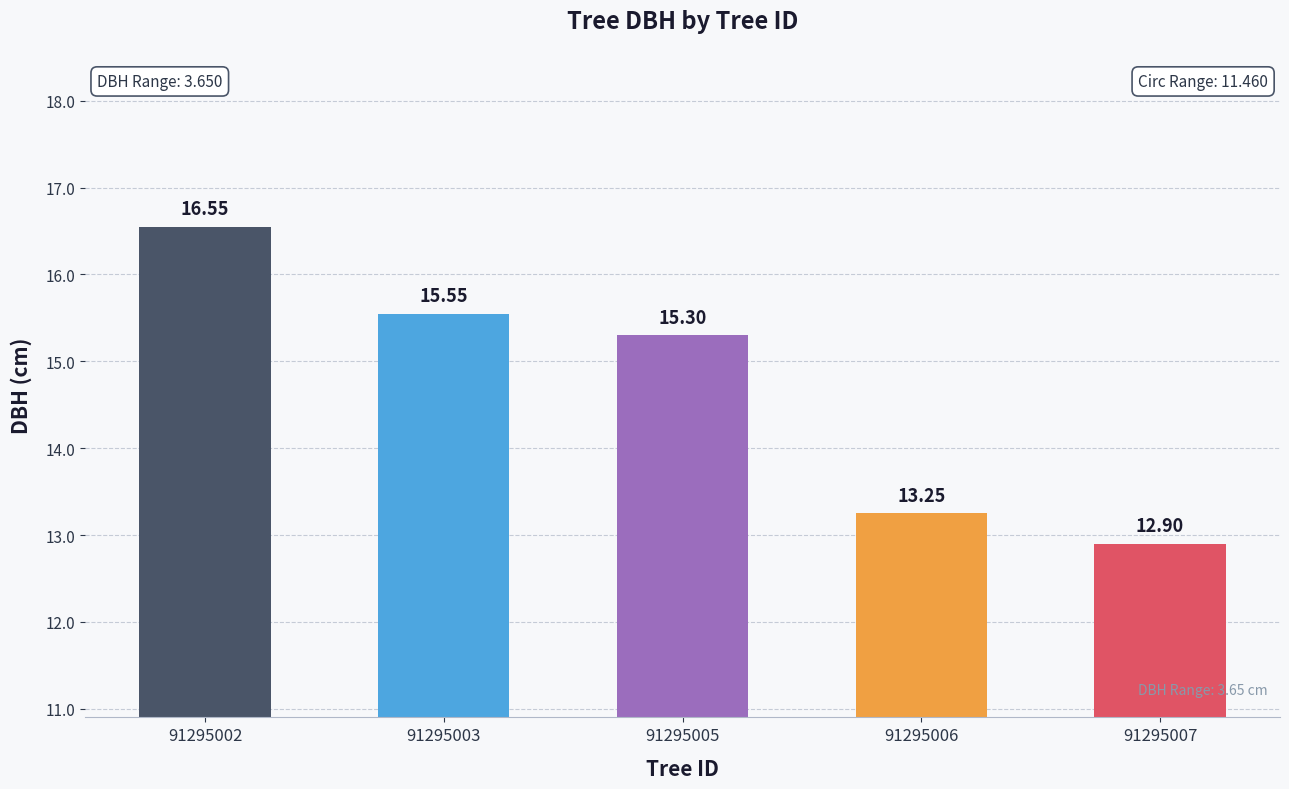

At which label is the value closest to 14?

91295006